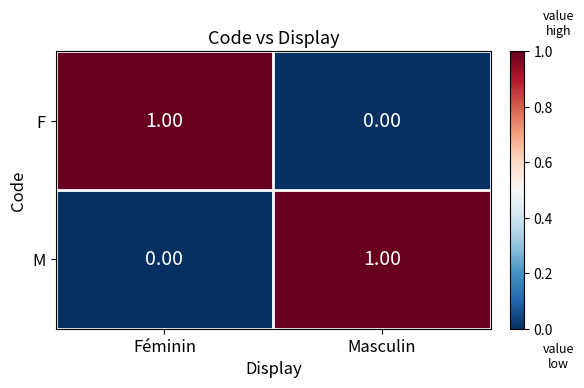

Which category has the lowest value in the M series?

Féminin